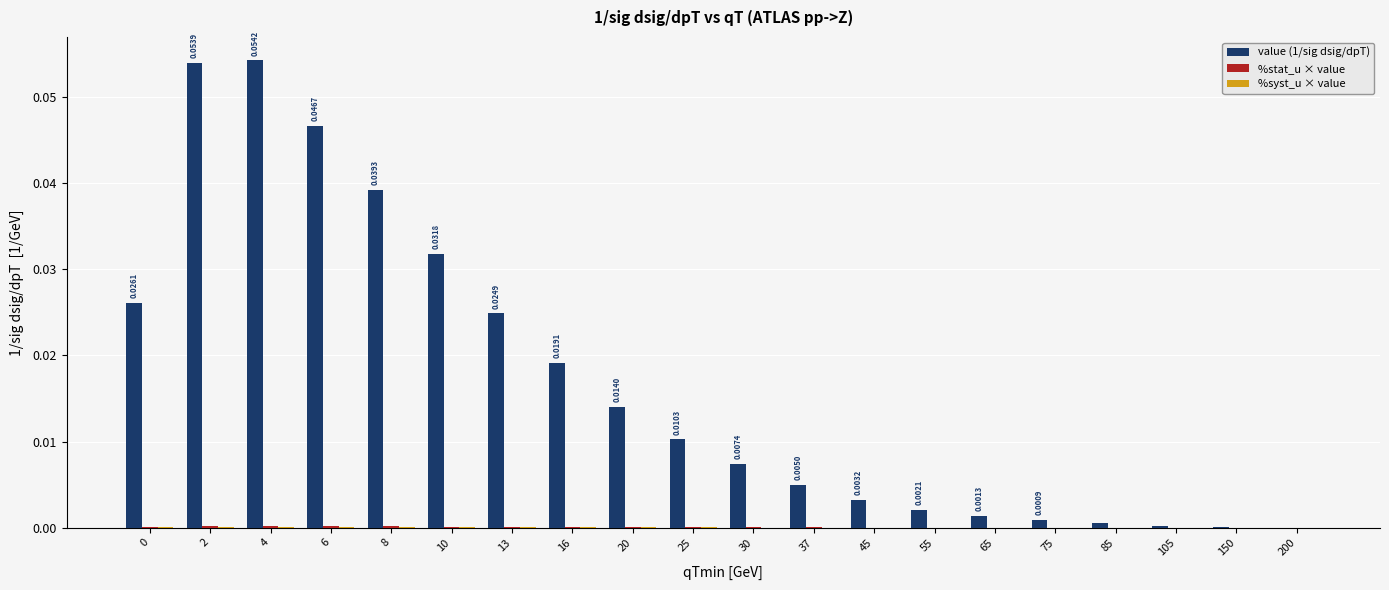

The value of %stat_u × value at 45 is 0.0. True or false?

True